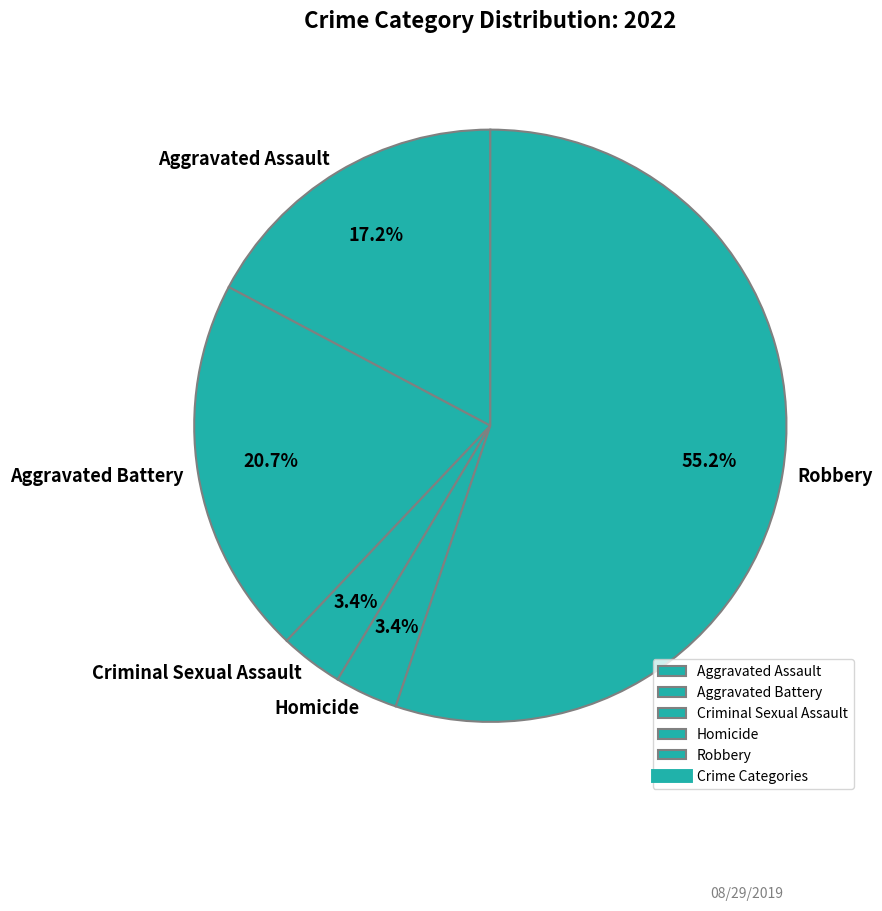

Which category accounts for the majority?

Robbery